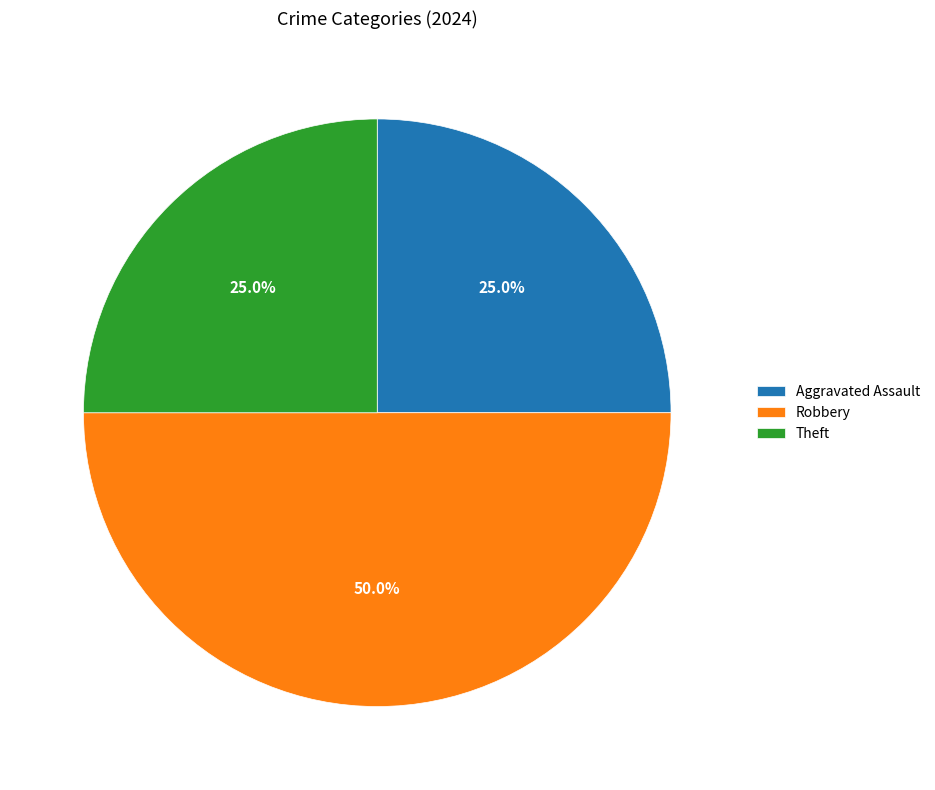

The Robbery slice represents 45% of the pie. True or false?

False